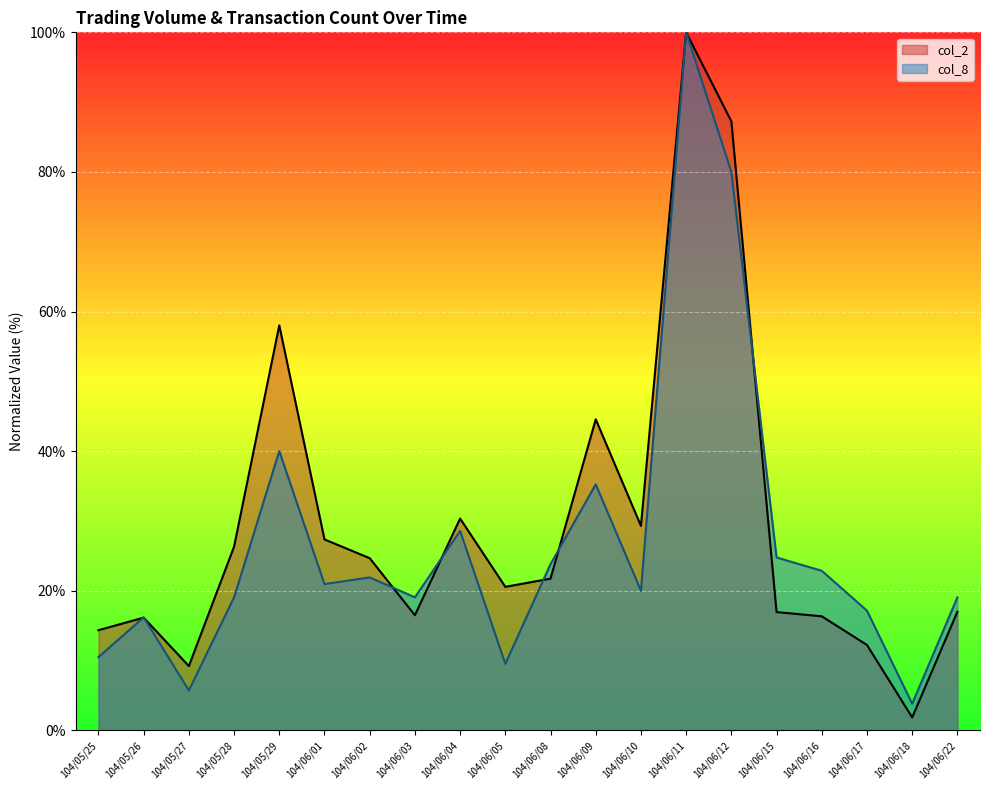

Is it true that col_8 equals 19.0 at 104/06/22?

True